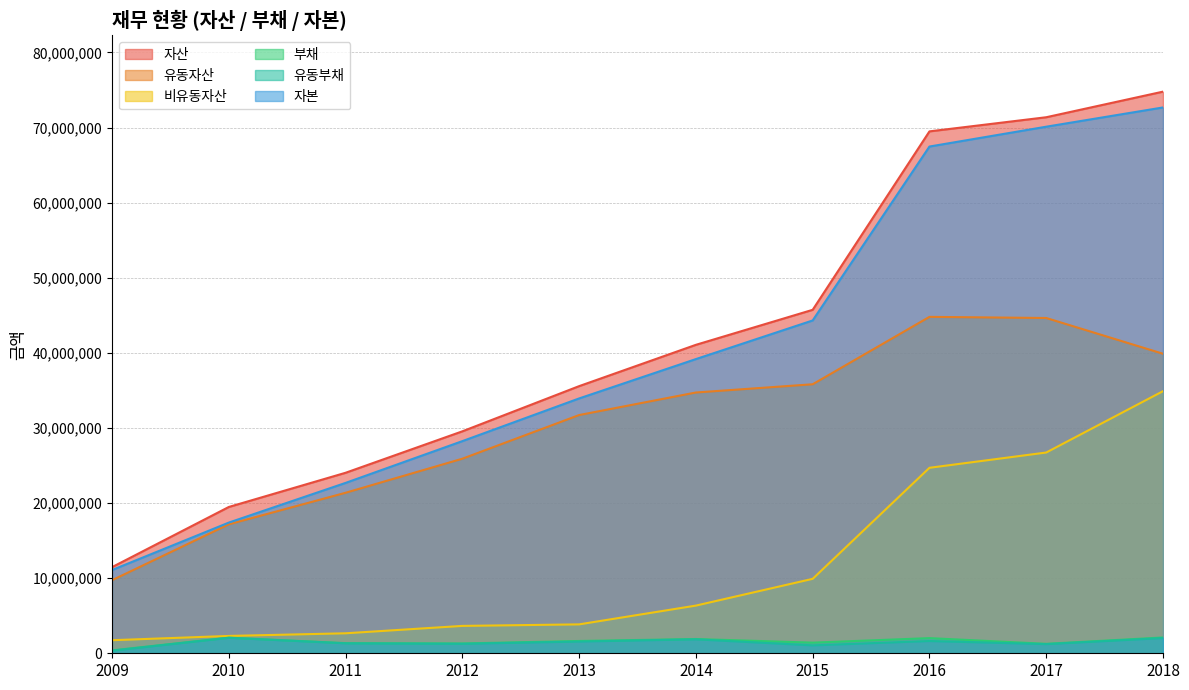

At how many categories does at least one series exceed 35514124?

6